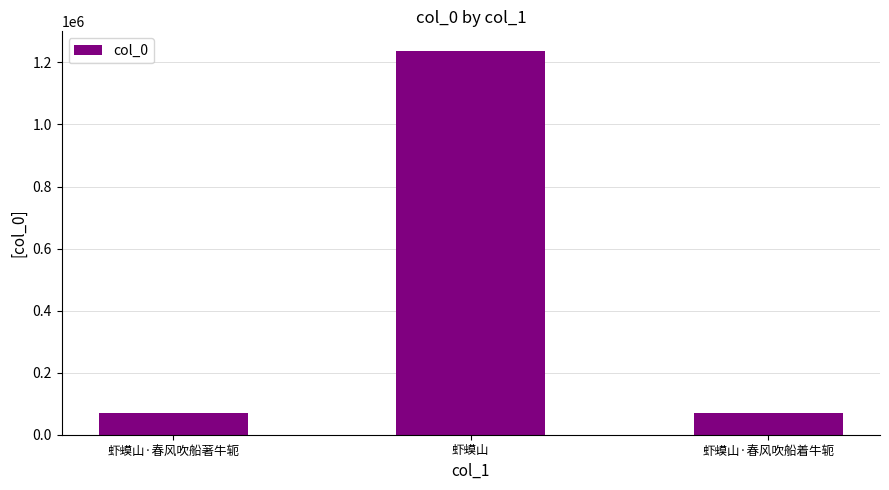

What is the greatest value displayed?

1238317